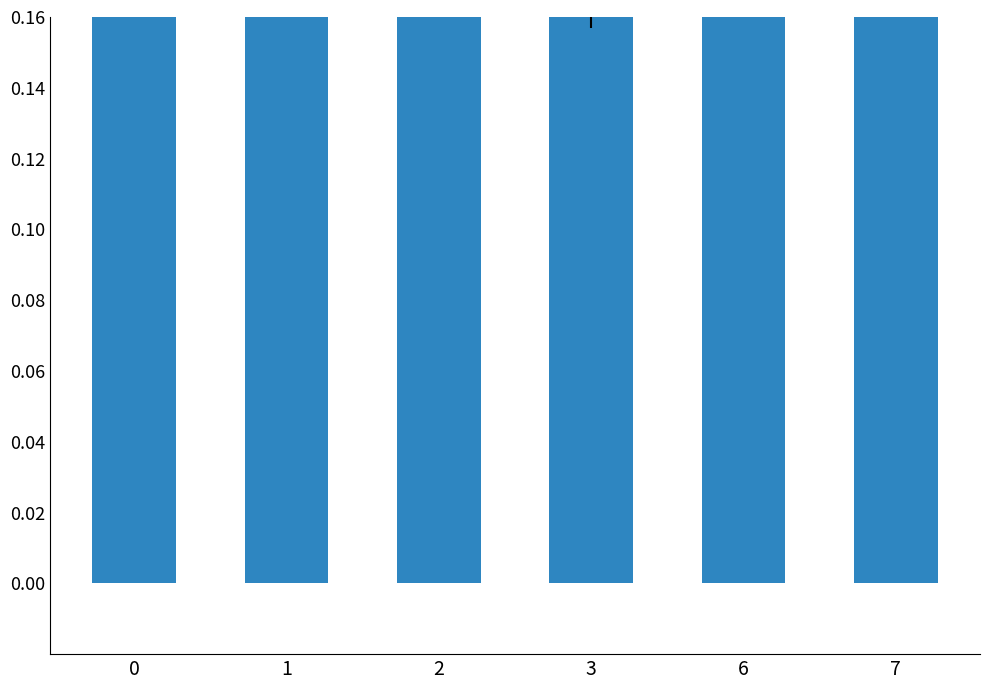

How many values are between 0 and 1?

6